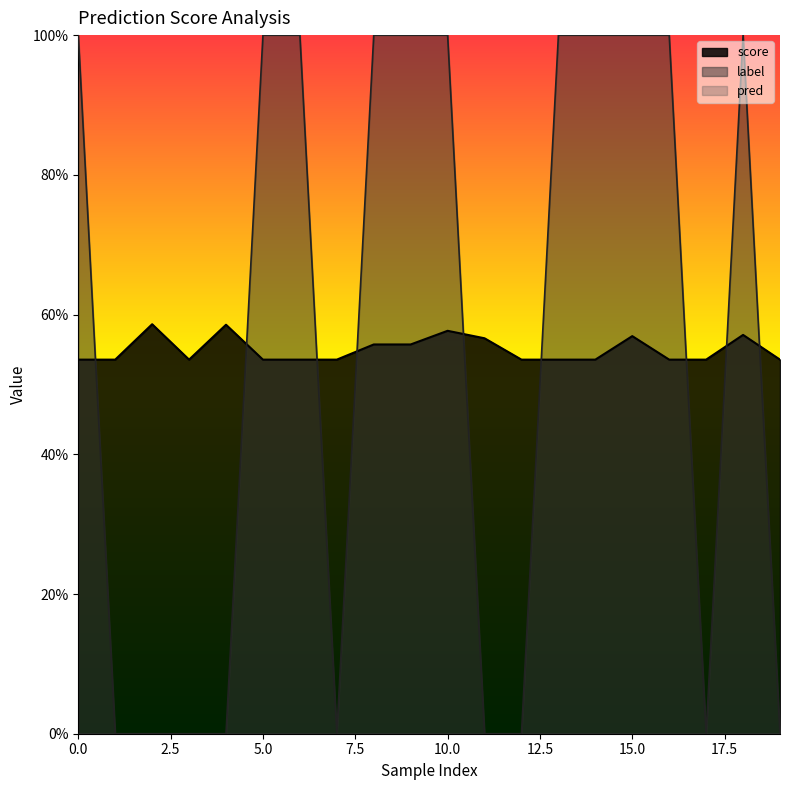

Reading left to right, transcribe all the data shown in this chart.

score: 0.5	0.5	0.6	0.5	0.6	0.5	0.5	0.5	0.6	0.6	0.6	0.6	0.5	0.5	0.5	0.6	0.5	0.5	0.6	0.5
label: 1.0	0.0	0.0	0.0	0.0	1.0	1.0	0.0	1.0	1.0	1.0	0.0	0.0	1.0	1.0	1.0	1.0	0.0	1.0	0.0